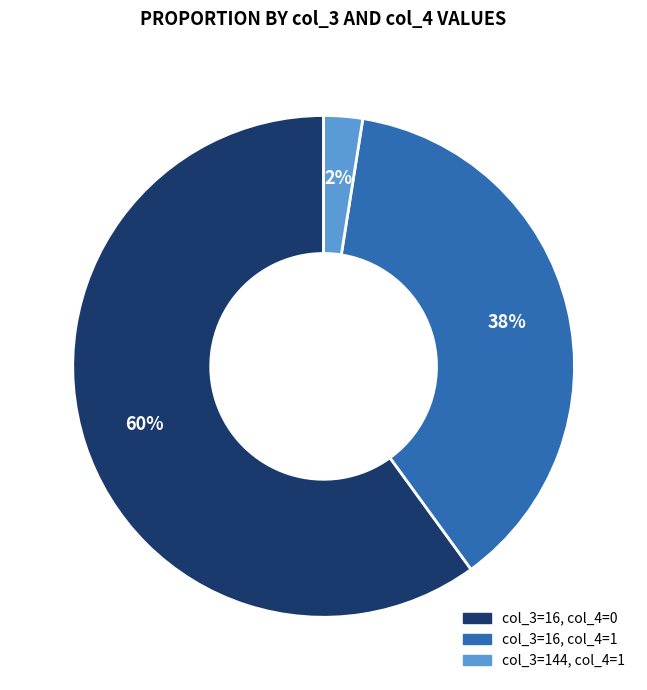

Which category has the smallest portion of the pie?

col_3=144, col_4=1